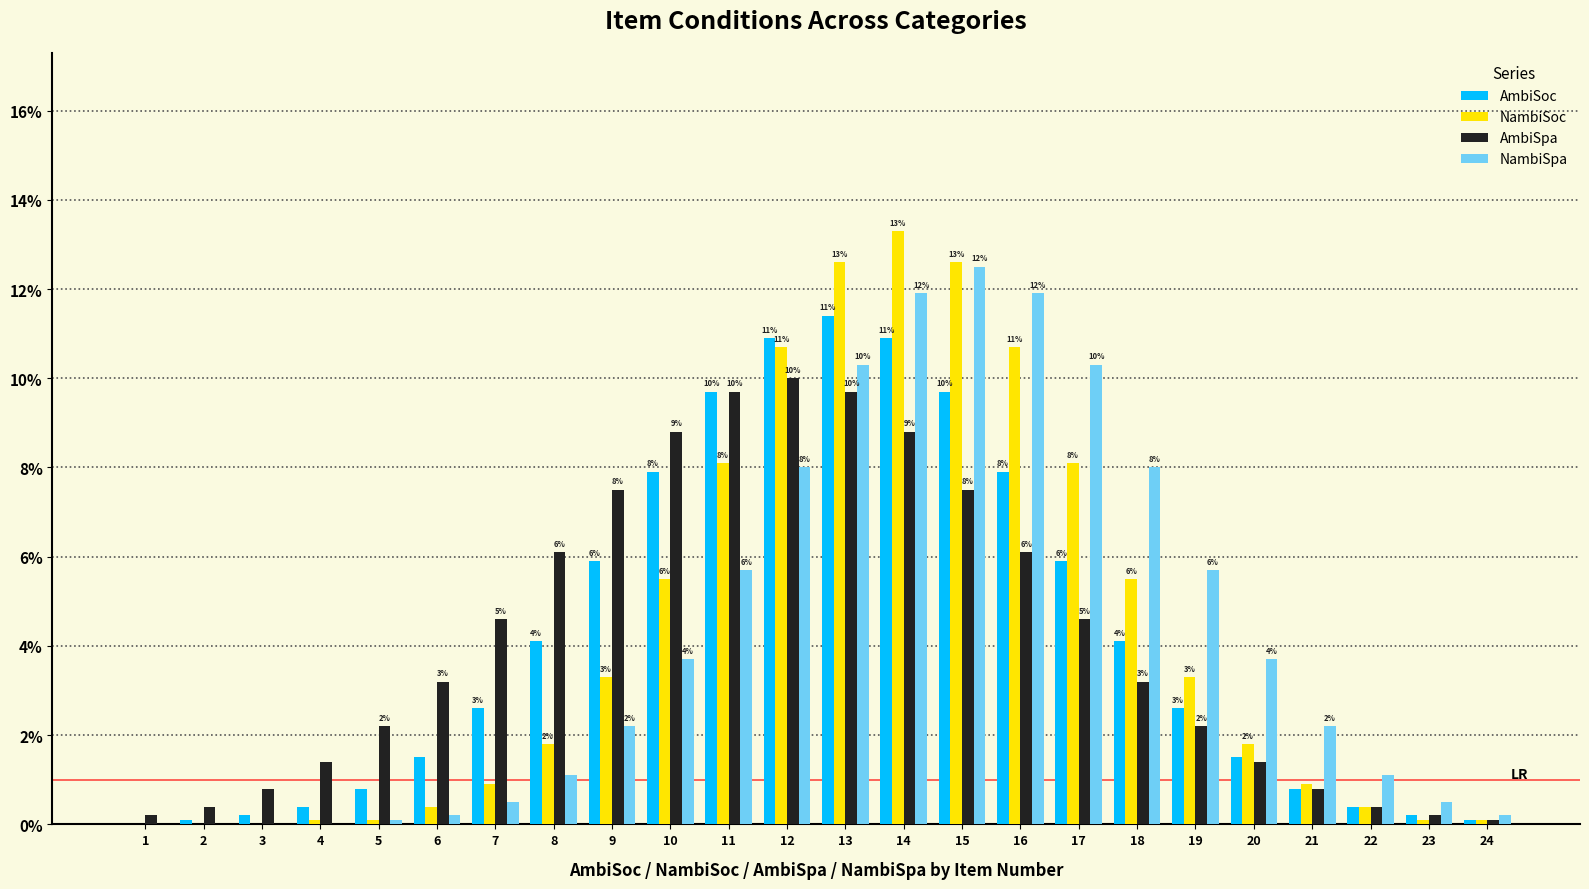

Rank the series at 22 from lowest to highest value.

AmbiSoc, NambiSoc, AmbiSpa, NambiSpa